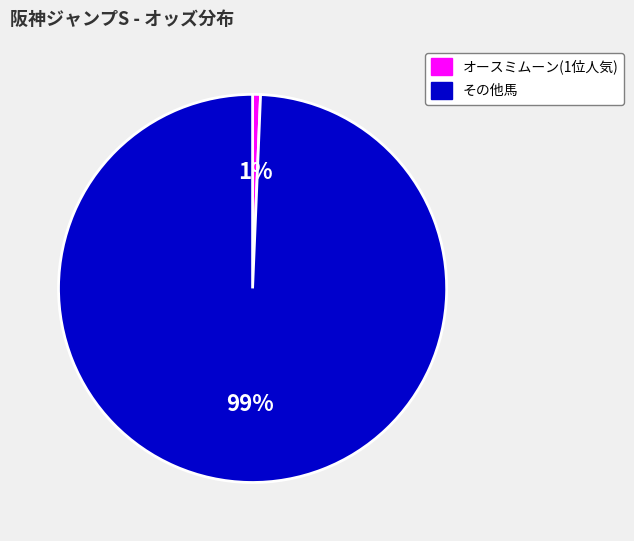

Which slice is the smallest?

オースミムーン(1位人気)